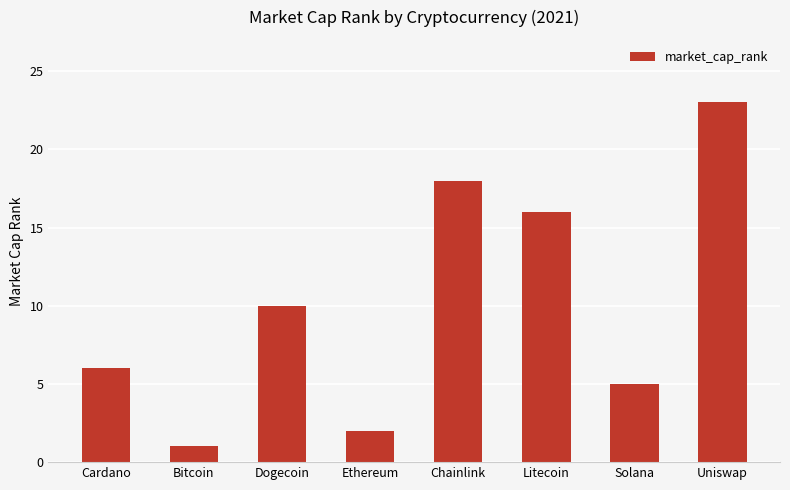

What position from the right is Cardano?

8